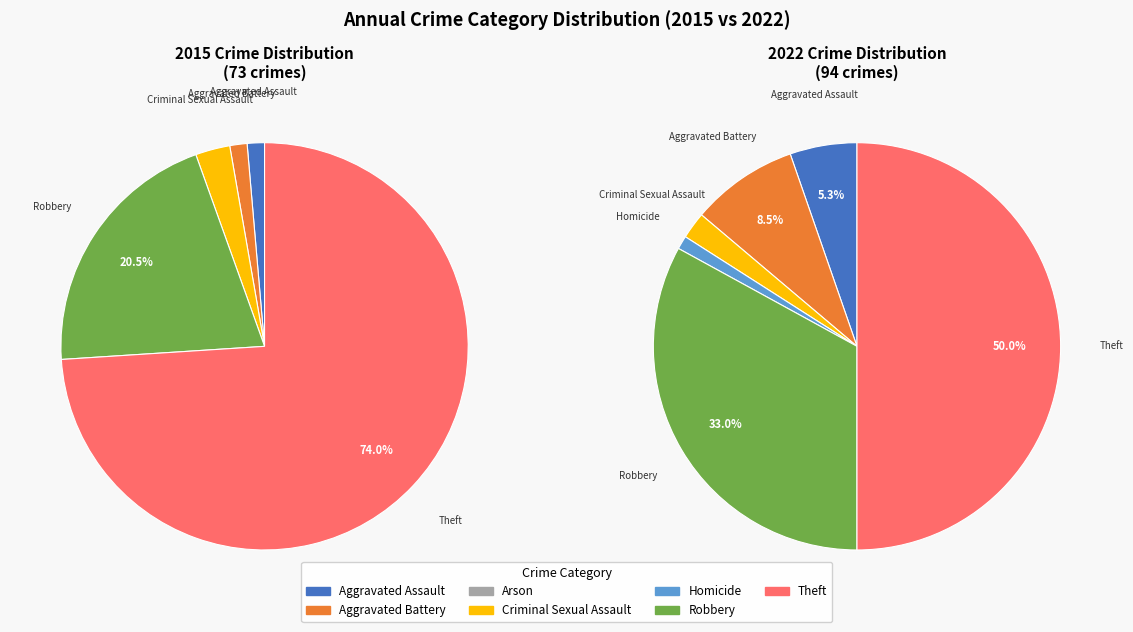

How many slices are in this pie chart?

7